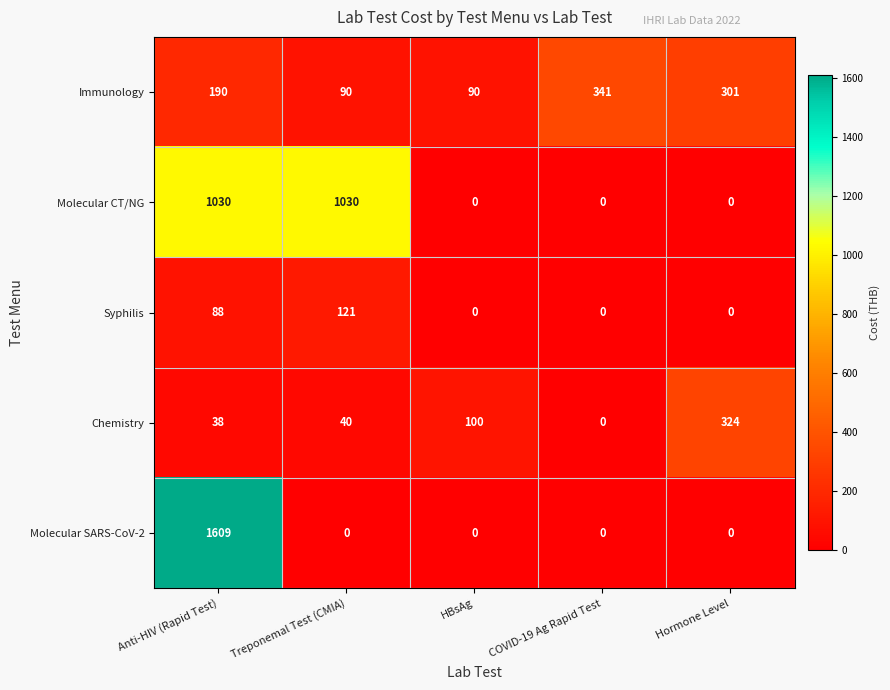

What is the sum of the Chemistry values at HBsAg and Treponemal Test (CMIA)?

140